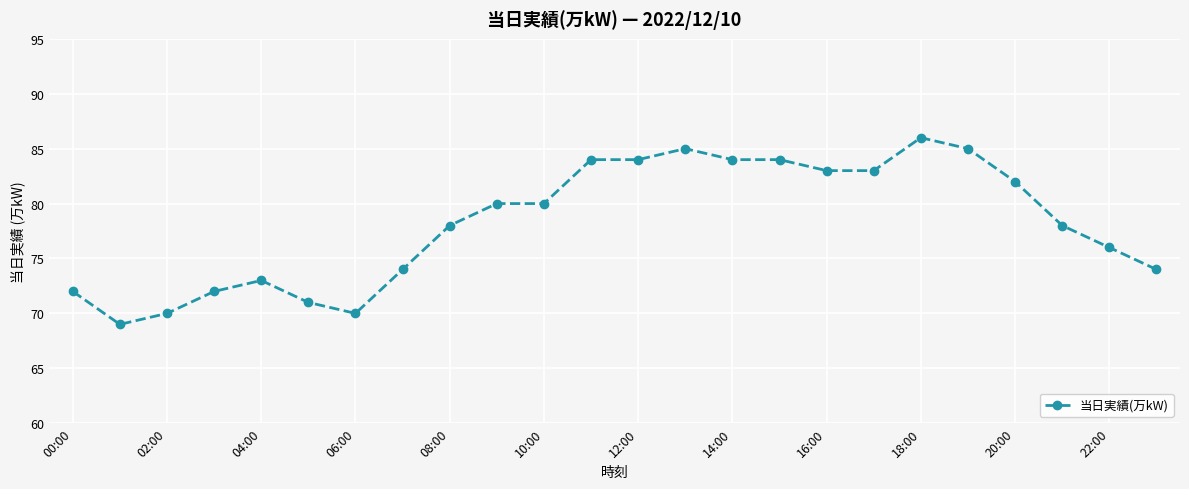

How many data points are less than 80?

12